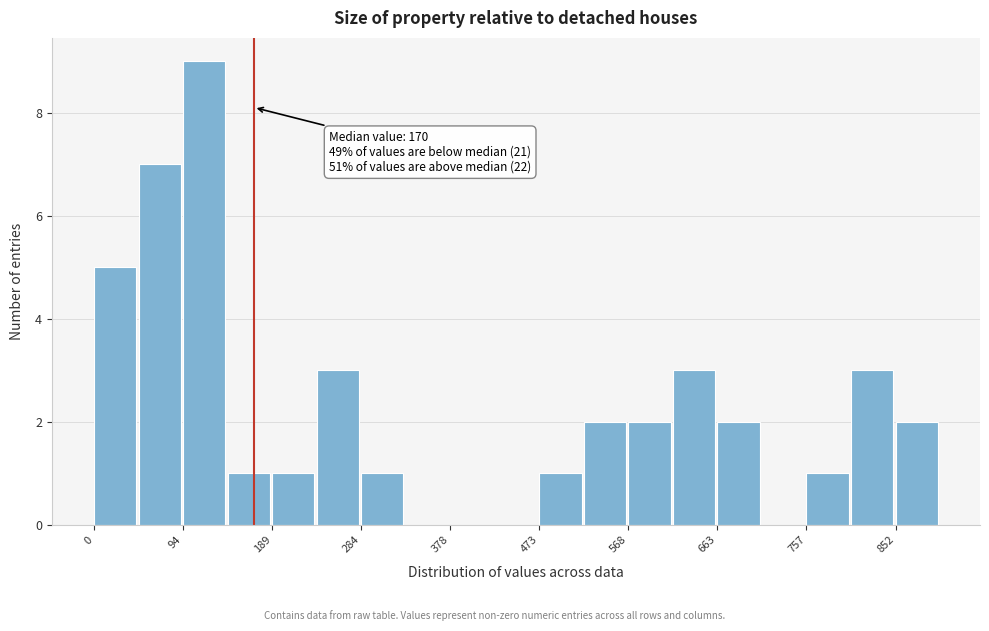

Over which range of the x-axis is the bar tallest?

90 to 140